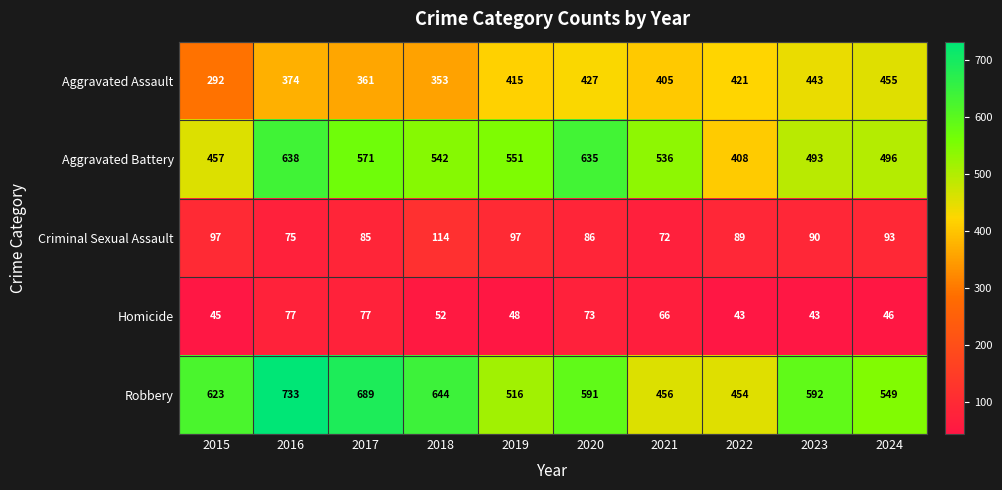

What value does the Robbery series have at 2021?

456